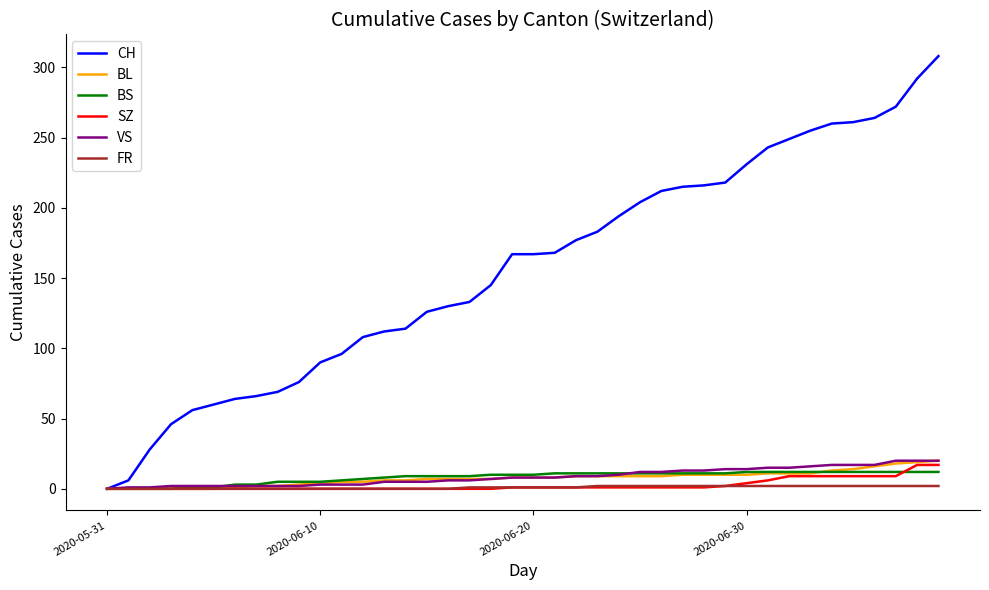

What is the highest value of the BL series?

20